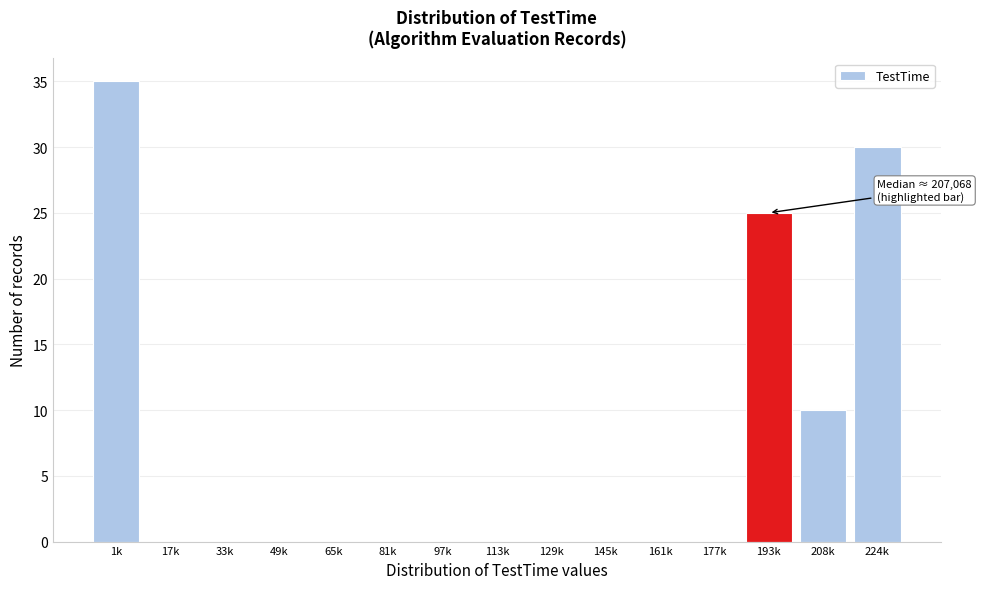

Reading left to right, what are all the values shown in this chart?

1k=35	17k=0	33k=0	49k=0	65k=0	81k=0	97k=0	113k=0	129k=0	145k=0	161k=0	177k=0	193k=25	208k=10	224k=30